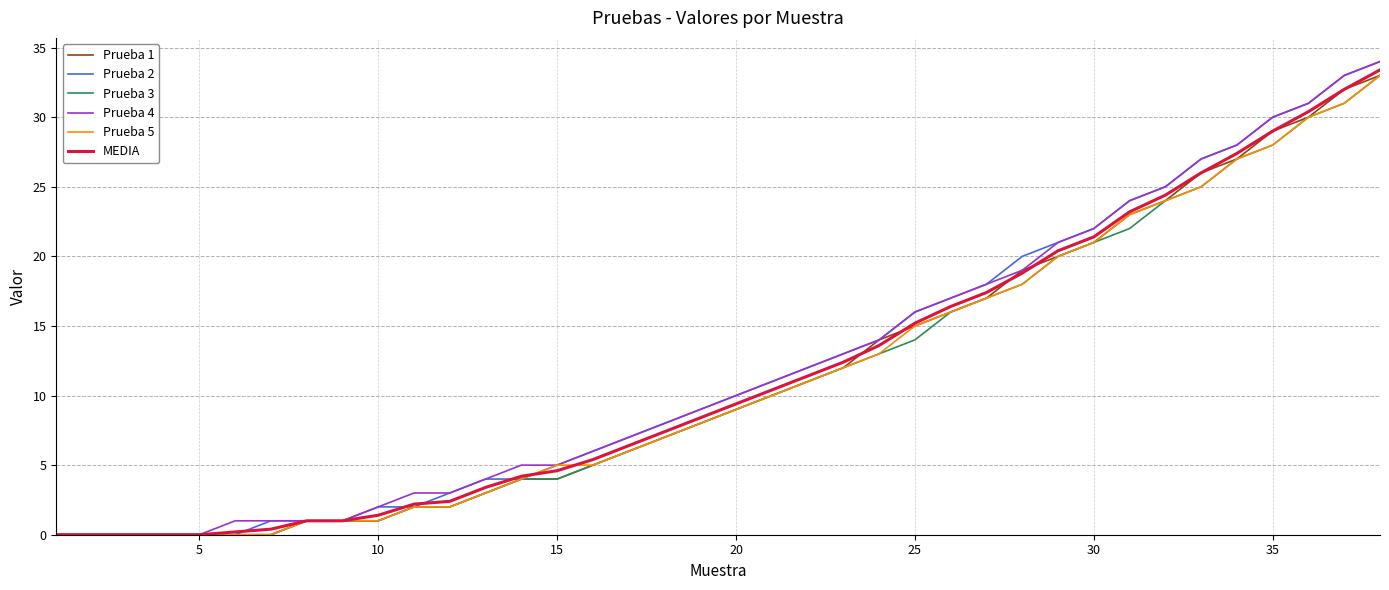

What is the maximum value for Prueba 4?

34.0